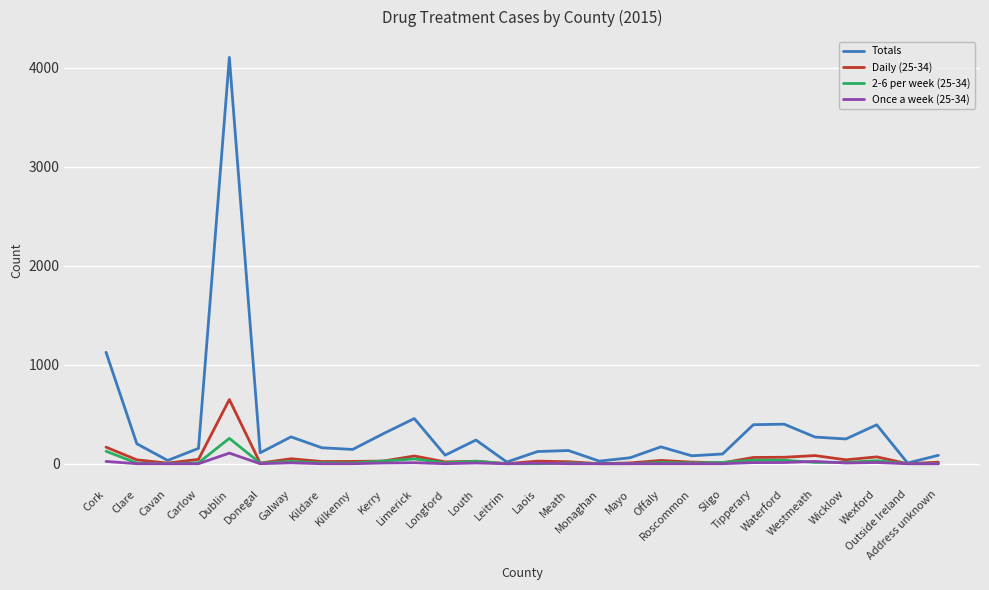

The 2-6 per week (25-34) series shows -142 at Laois. True or false?

False